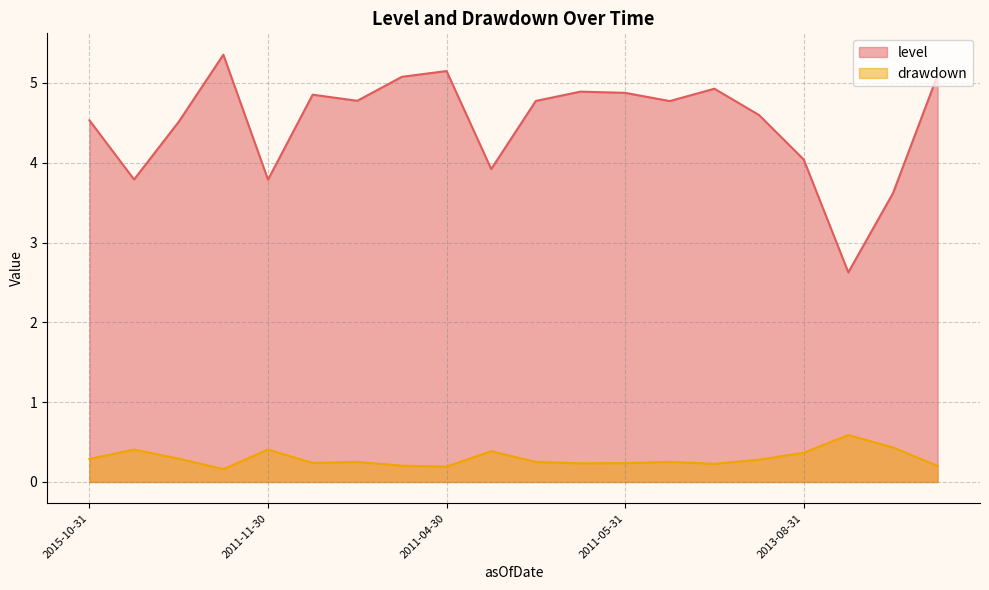

What is the label of the 16th point from the left?

2013-09-30